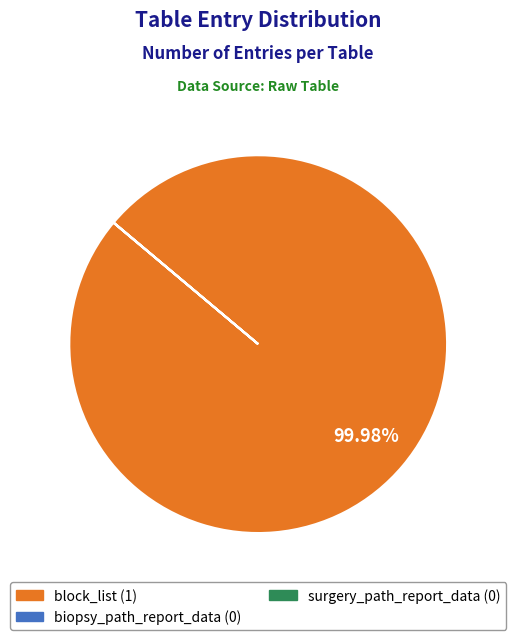

What is the largest slice in the pie chart?

block_list